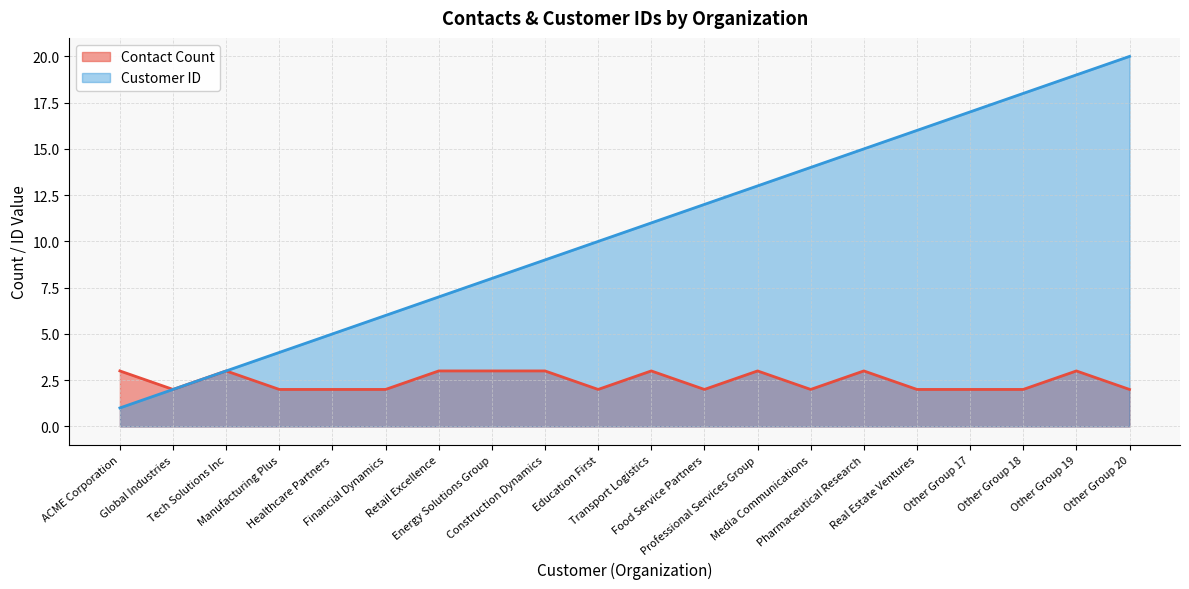

Rank the series by their average value, from lowest to highest.

Contact Count, Customer ID